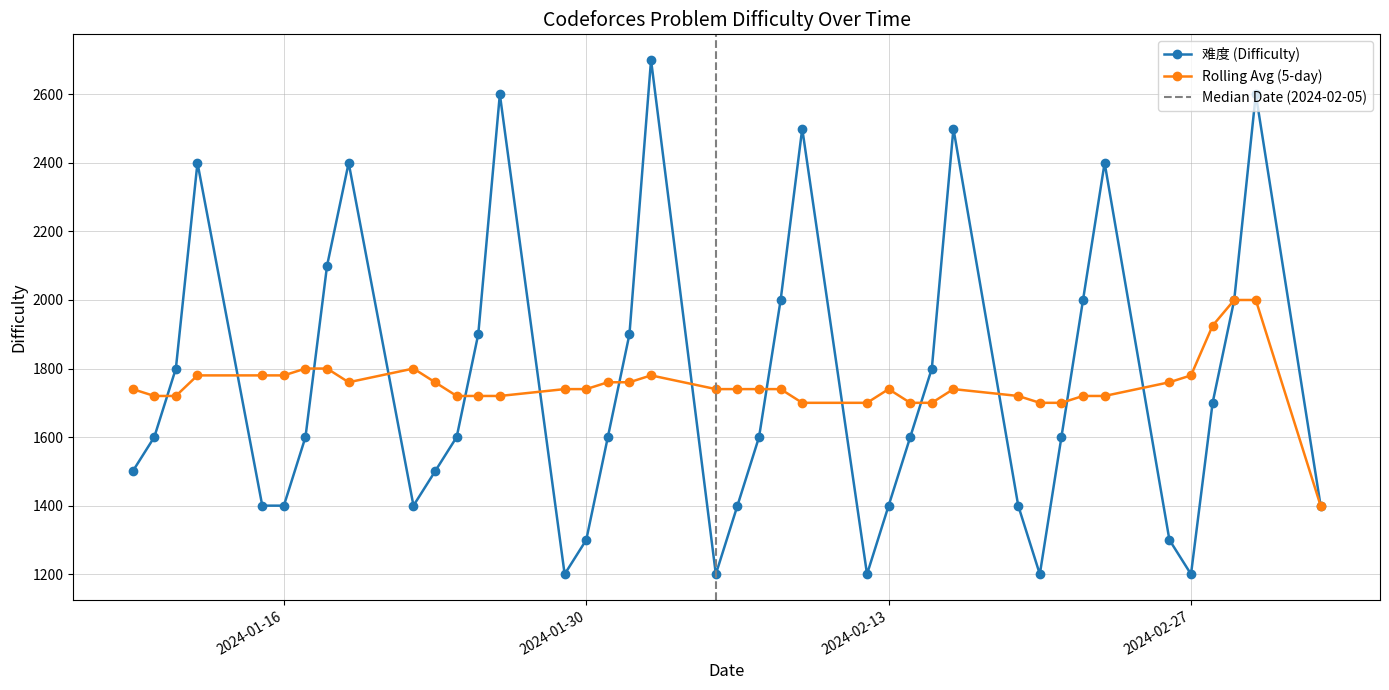

What is the smallest value displayed?

1200